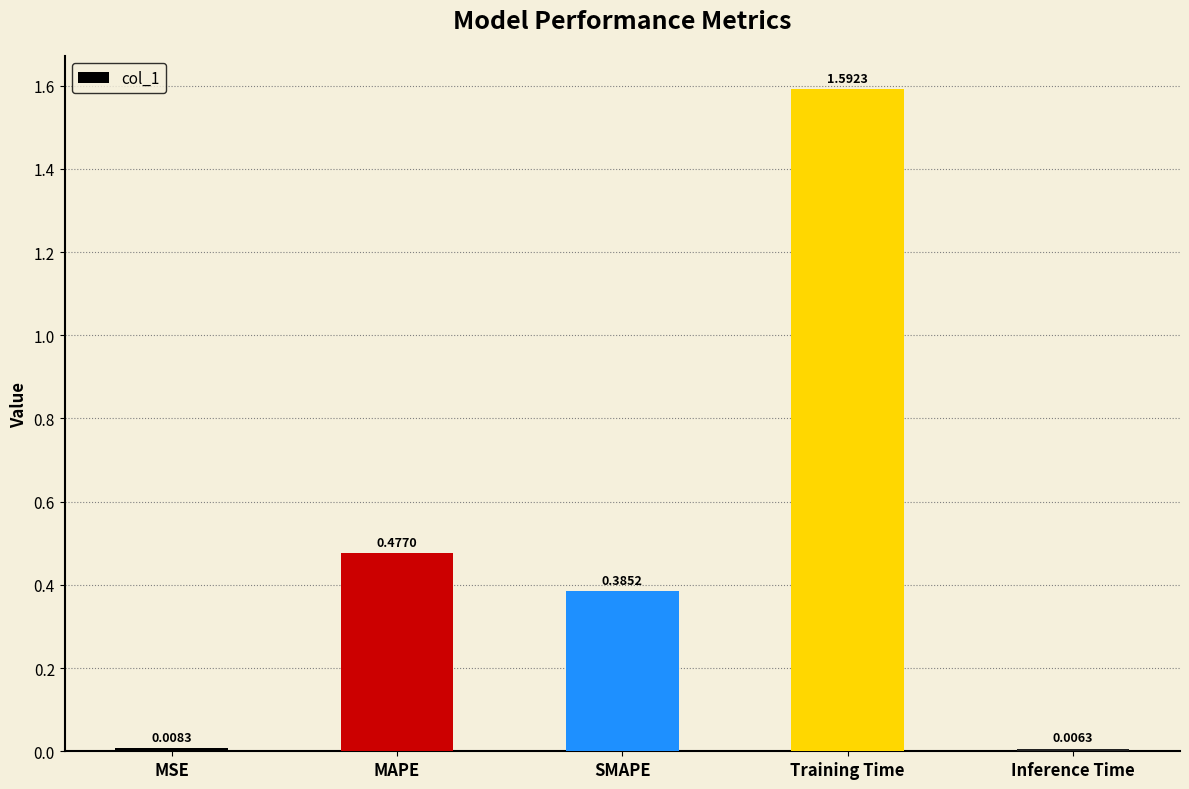

Rank the categories by value from highest to lowest.

Training Time, MAPE, SMAPE, MSE, Inference Time